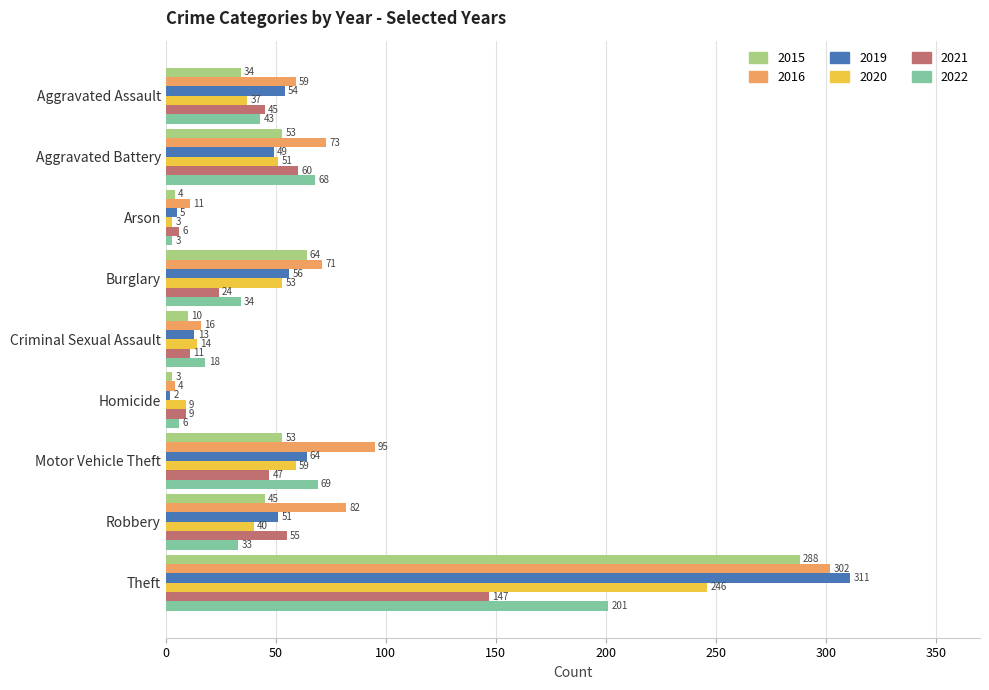

Count the number of data series in this chart.

6